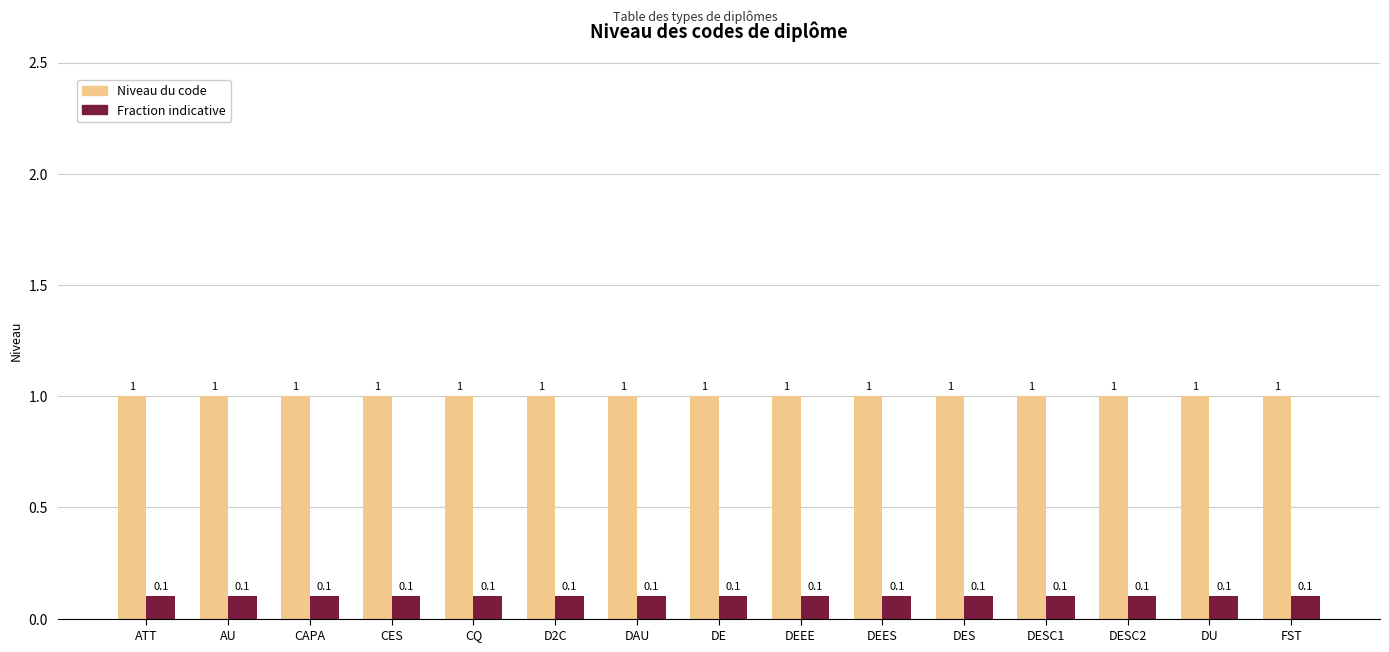

Which series has the largest total across all categories?

Niveau du code